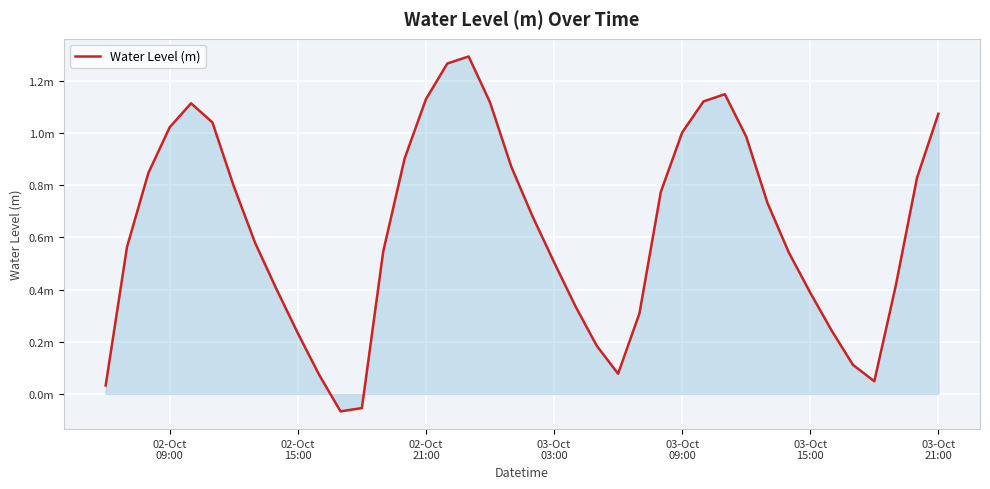

Reading right to left, what are all the values shown in this chart?

1.1	0.8	0.4	0.0	0.1	0.2	0.4	0.5	0.7	1.0	1.1	1.1	1.0	0.8	0.3	0.1	0.2	0.3	0.5	0.7	0.9	1.1	1.3	1.3	1.1	0.9	0.5	-0.1	-0.1	0.1	0.2	0.4	0.6	0.8	1.0	1.1	1.0	0.8	0.6	0.0